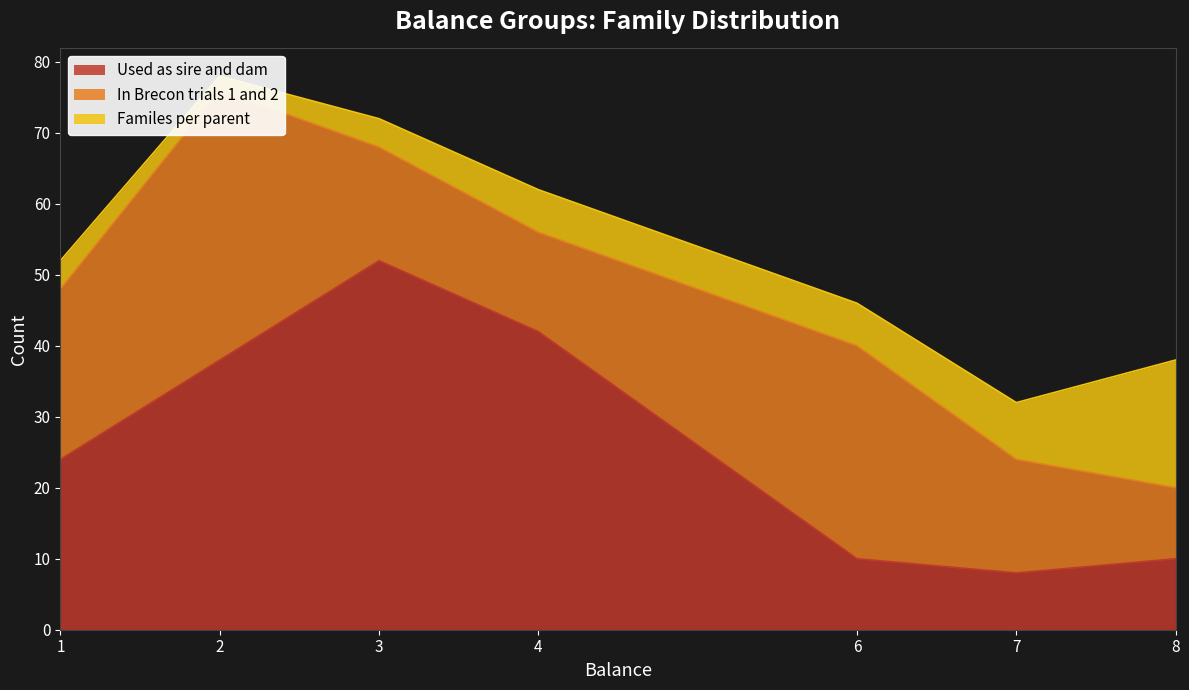

At which label does Used as sire and dam reach its peak?

3